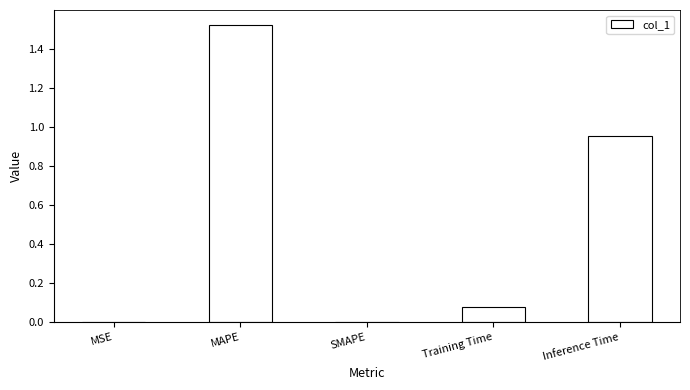

Which has a higher value, Inference Time or SMAPE?

Inference Time